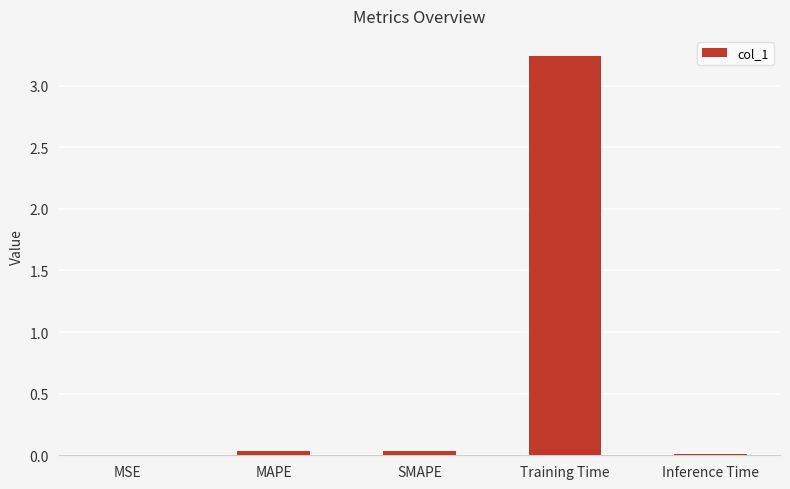

What is the sum of all values?

3.3